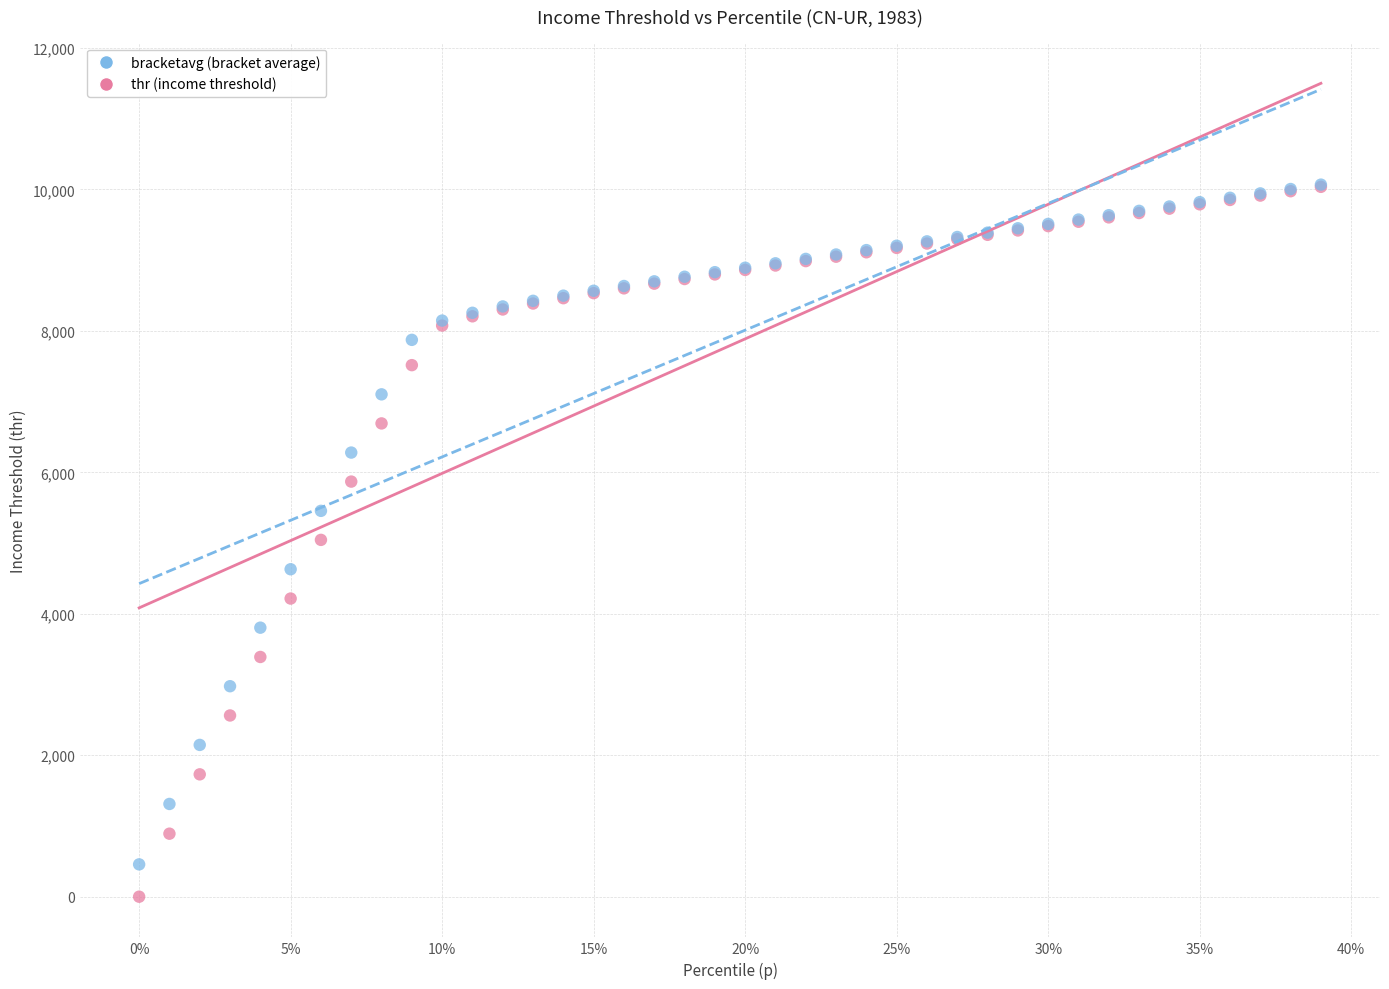

What are all the series names shown in the legend?

bracketavg (bracket average), thr (income threshold)